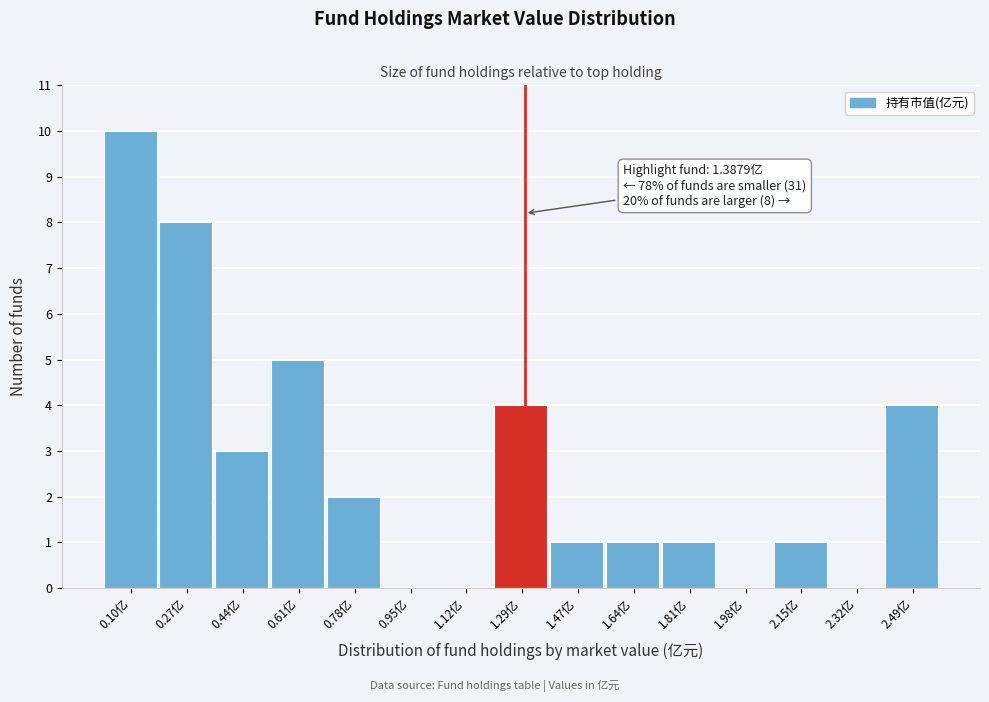

Reading right to left, transcribe all the data shown in this chart.

2.49亿=4	2.32亿=0	2.15亿=1	1.98亿=0	1.81亿=1	1.64亿=1	1.47亿=1	1.29亿=4	1.12亿=0	0.95亿=0	0.78亿=2	0.61亿=5	0.44亿=3	0.27亿=8	0.10亿=10